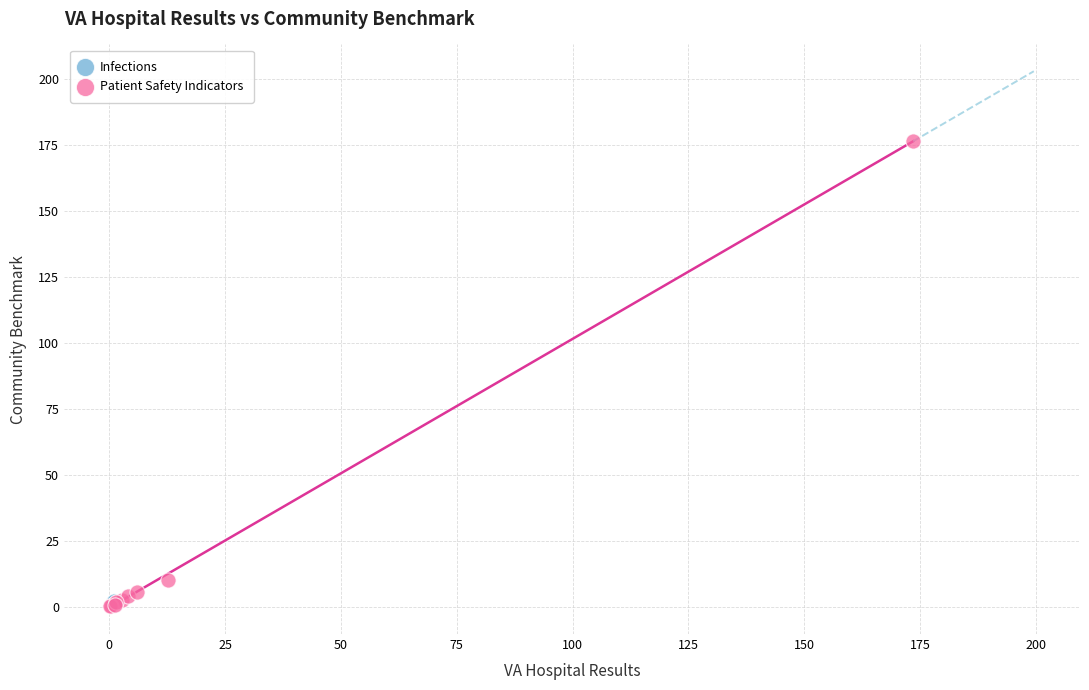

What are all the series names shown in the legend?

Infections, Patient Safety Indicators